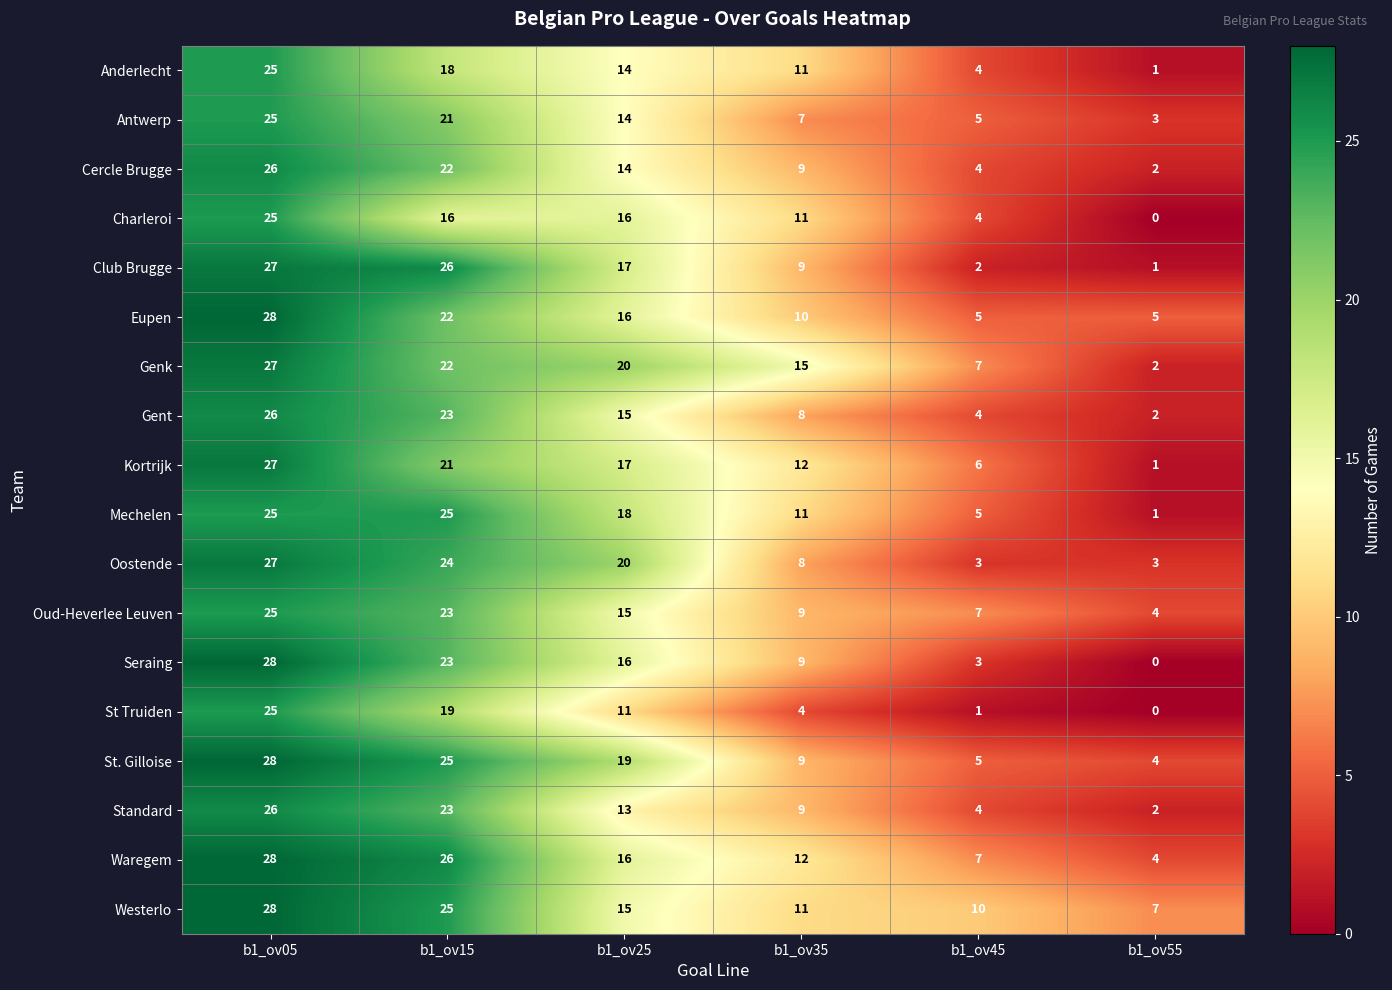

How many categories are shown in the chart?

6